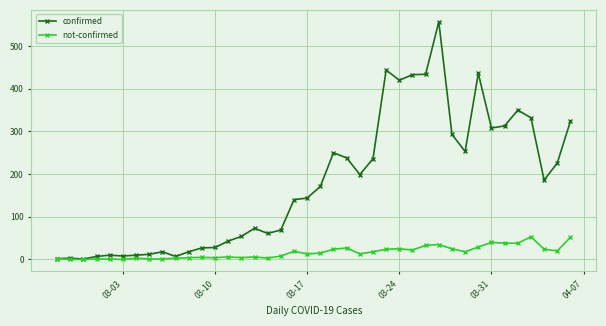

What is the greatest value displayed?

557